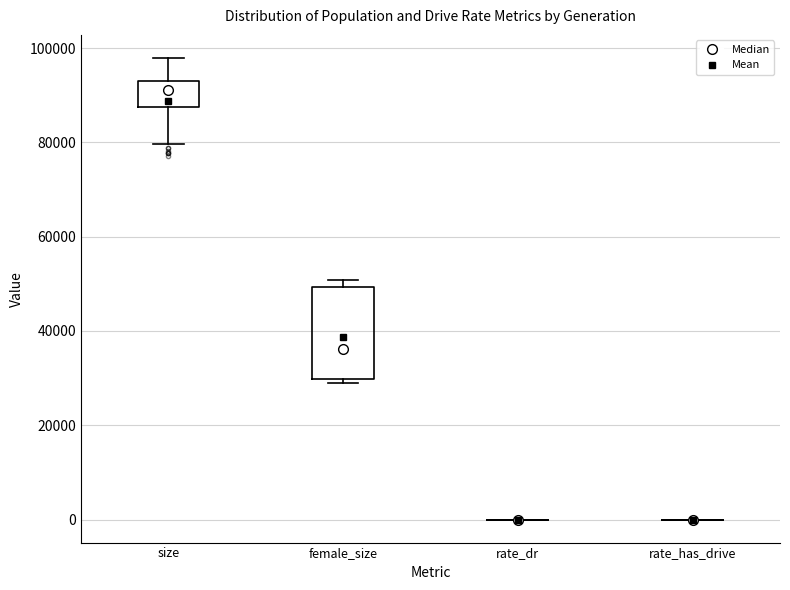

Comparing the boxes themselves (not the whiskers), which one is the tallest?

female_size